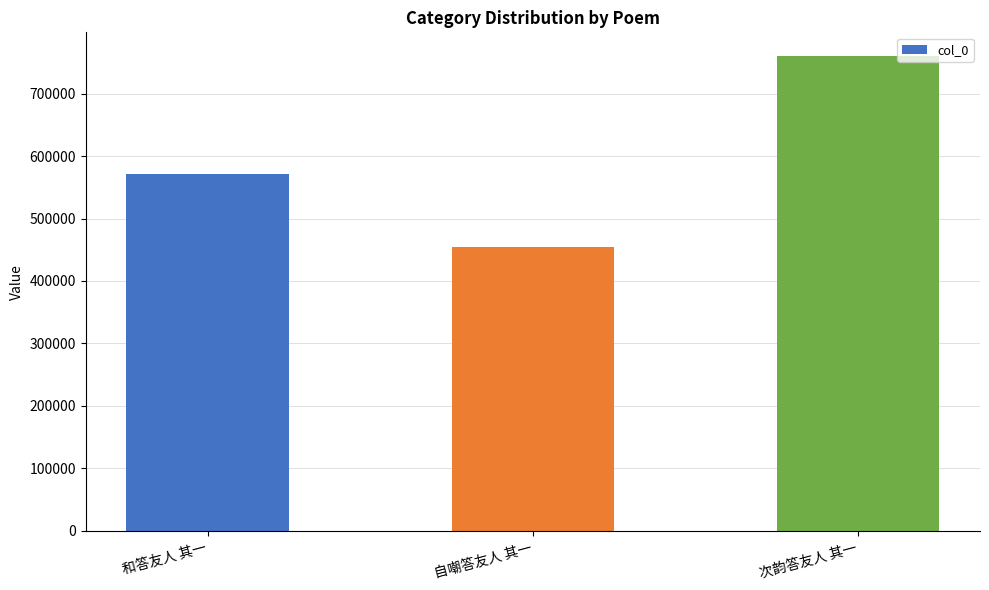

What is the value of the 2nd bar from the left?

454674